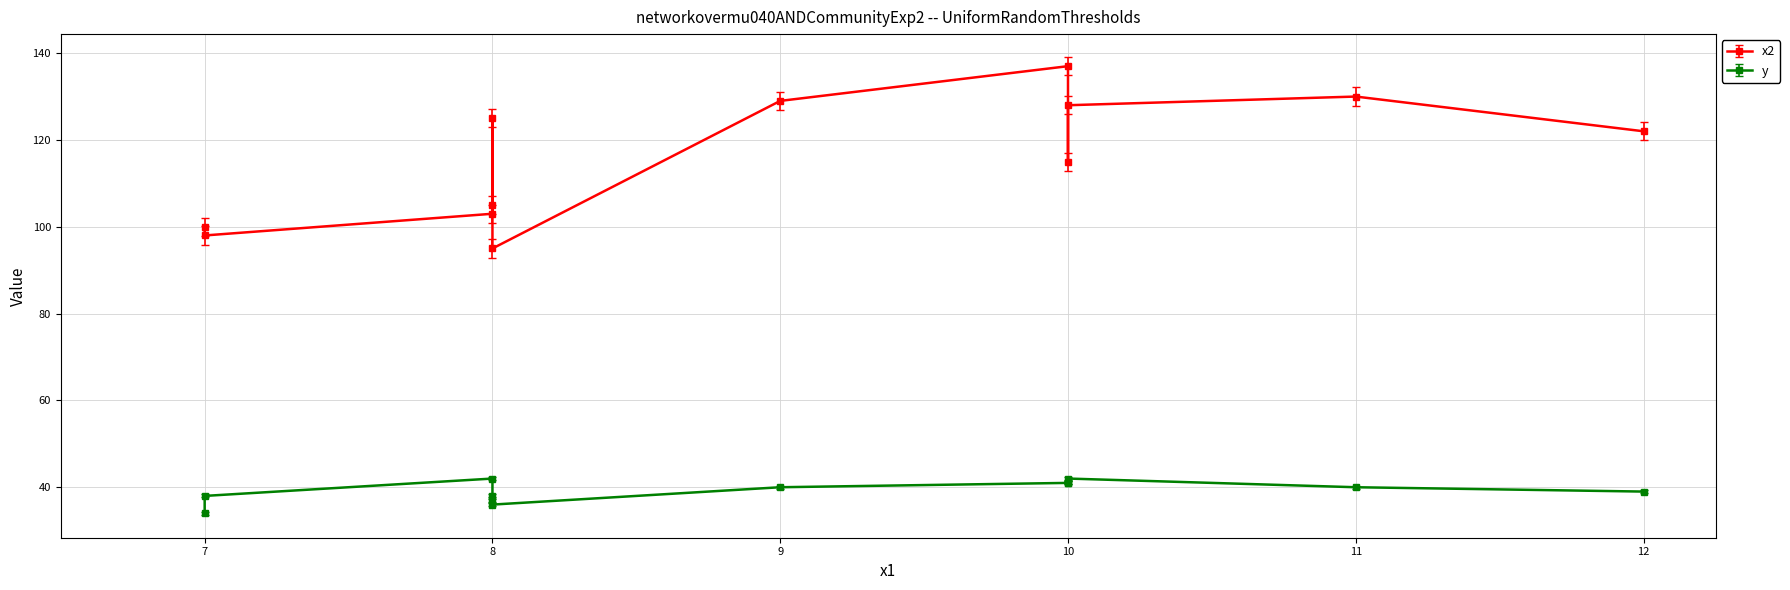

Is this an area chart (filled region under the line)?

No